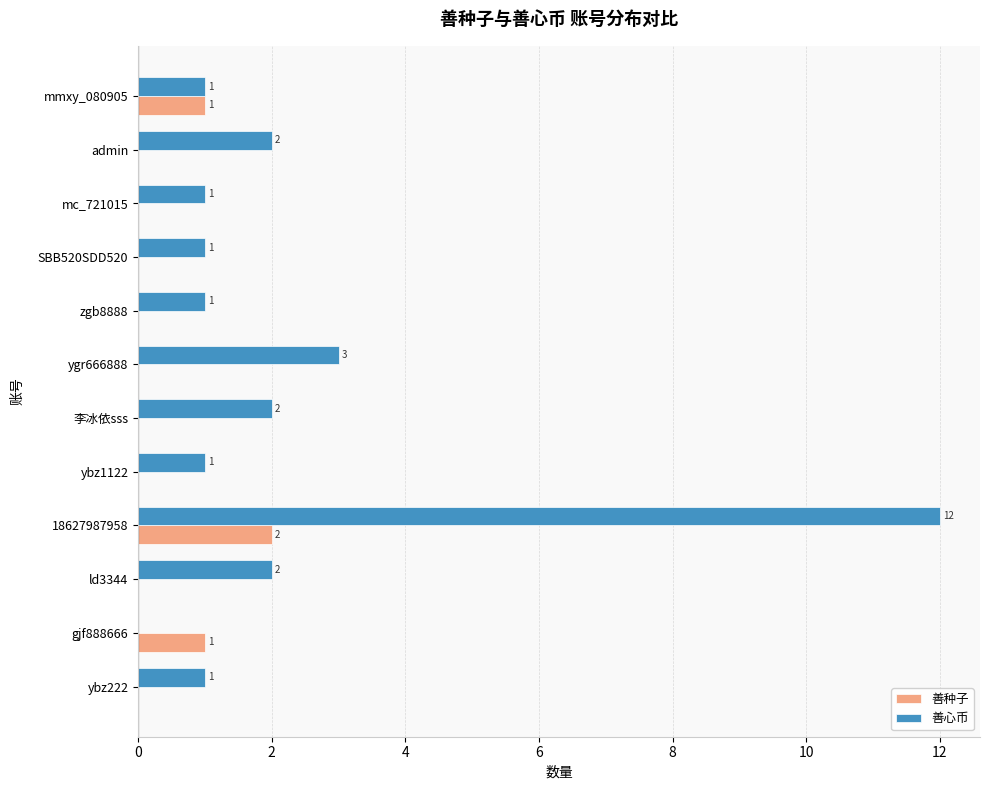

At which category is the sum across all series the highest?

18627987958